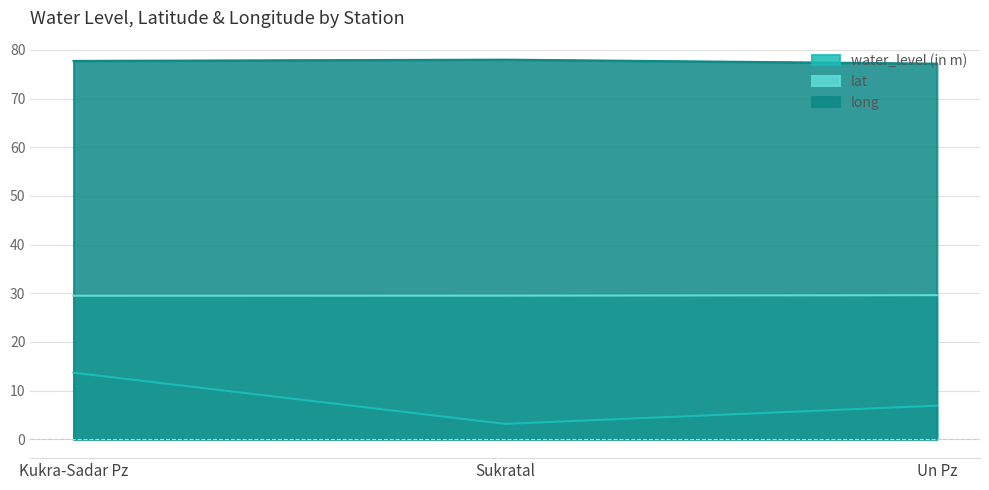

Between Kukra-Sadar Pz and Sukratal, which series saw the biggest shift?

water_level (in m)